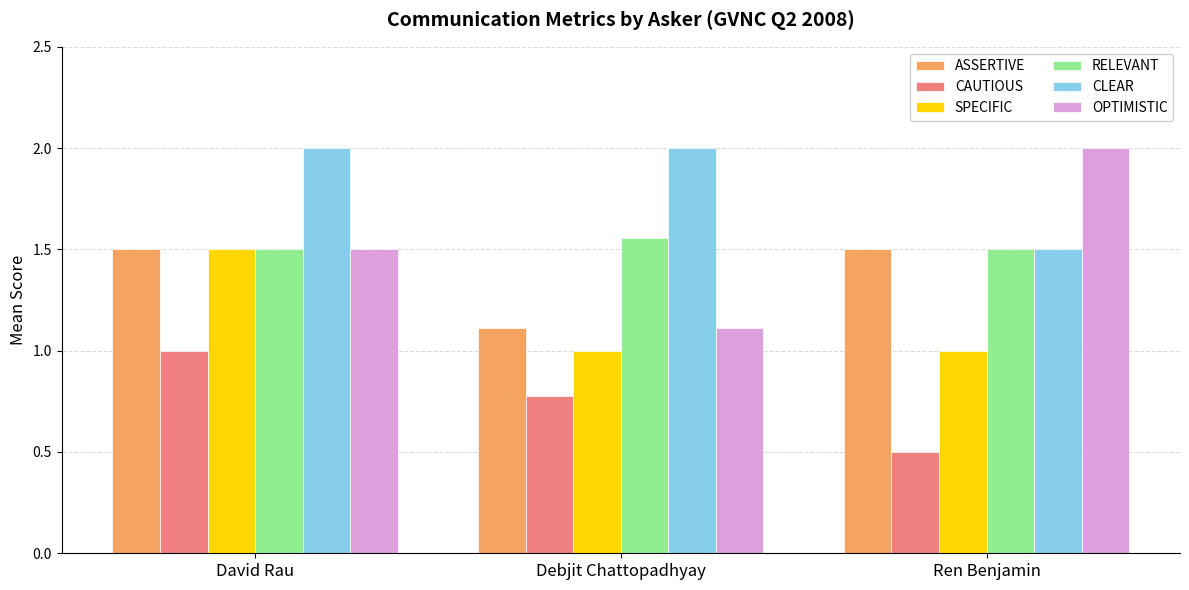

The value of OPTIMISTIC at Ren Benjamin is 2.0. True or false?

True